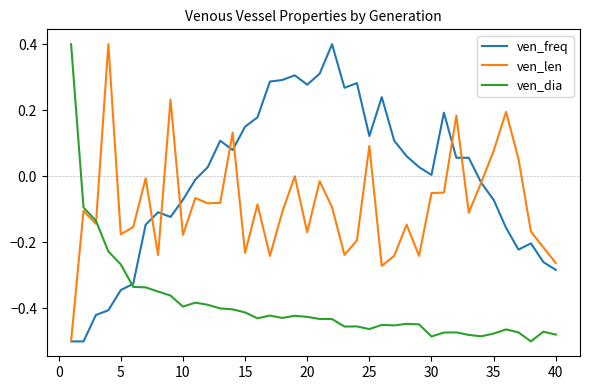

What is the highest value of the ven_freq series?

0.4